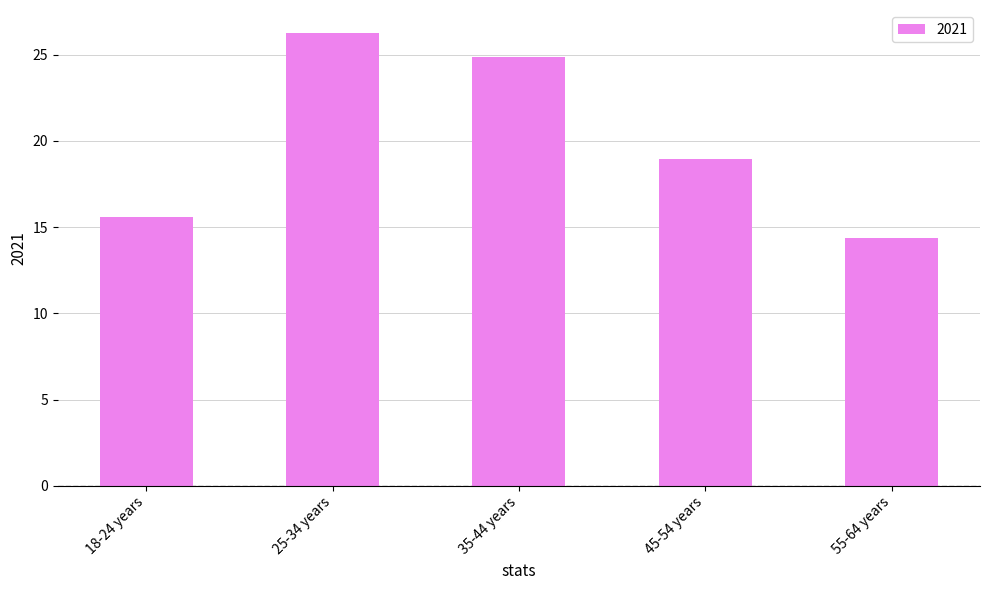

Which label corresponds to the largest value in the chart?

25-34 years